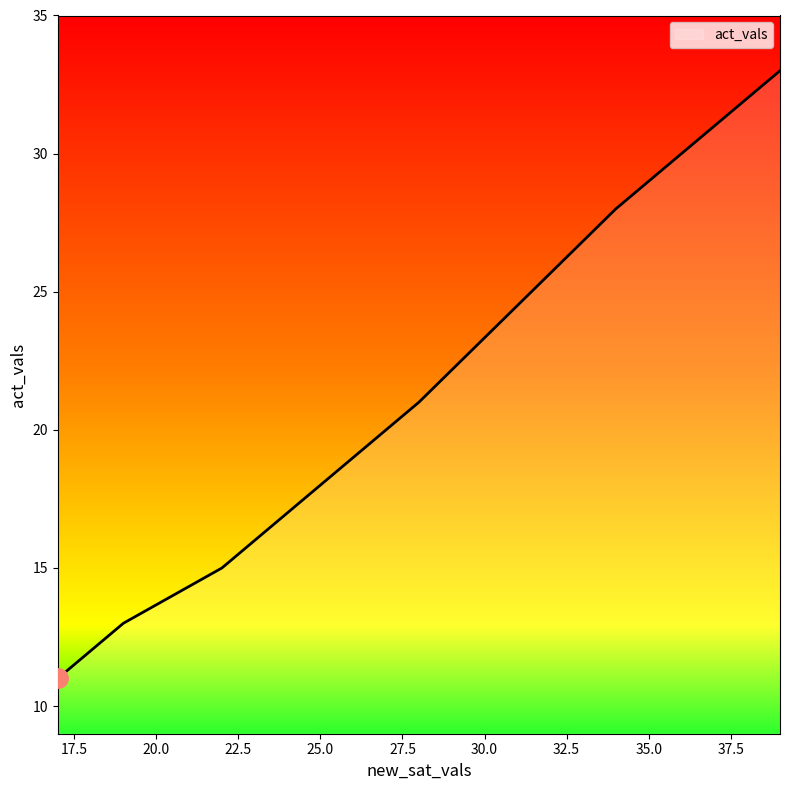

What is the difference between the maximum and minimum values?

22